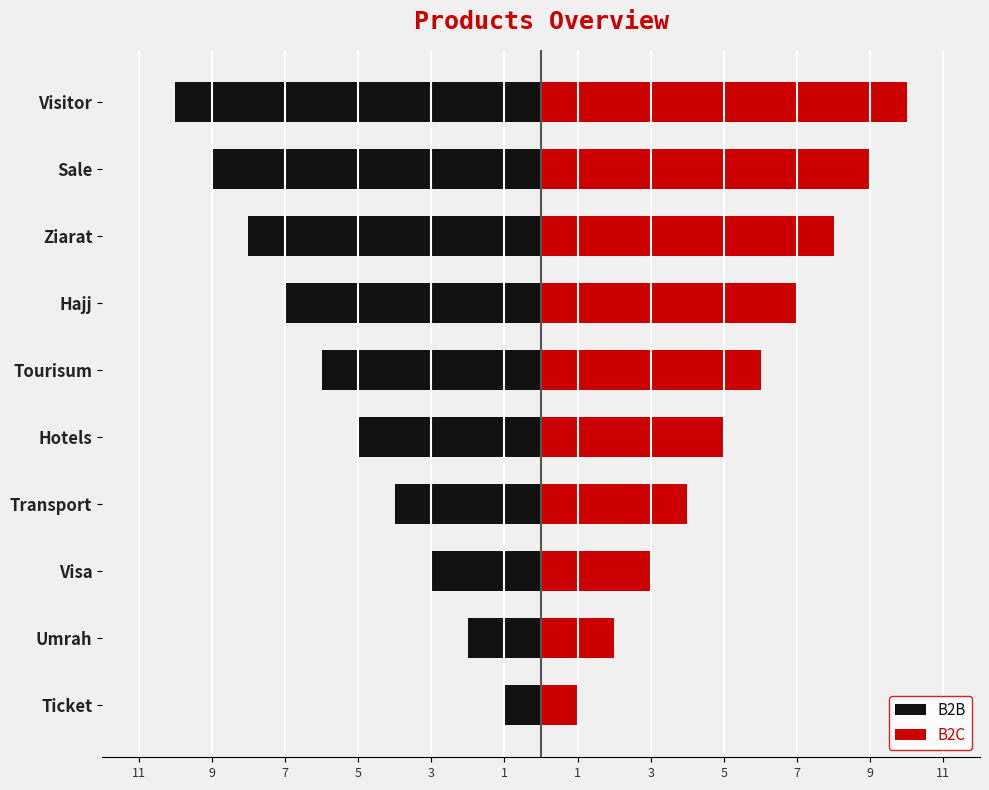

What is the spread (max minus min) of values at Visa?

6